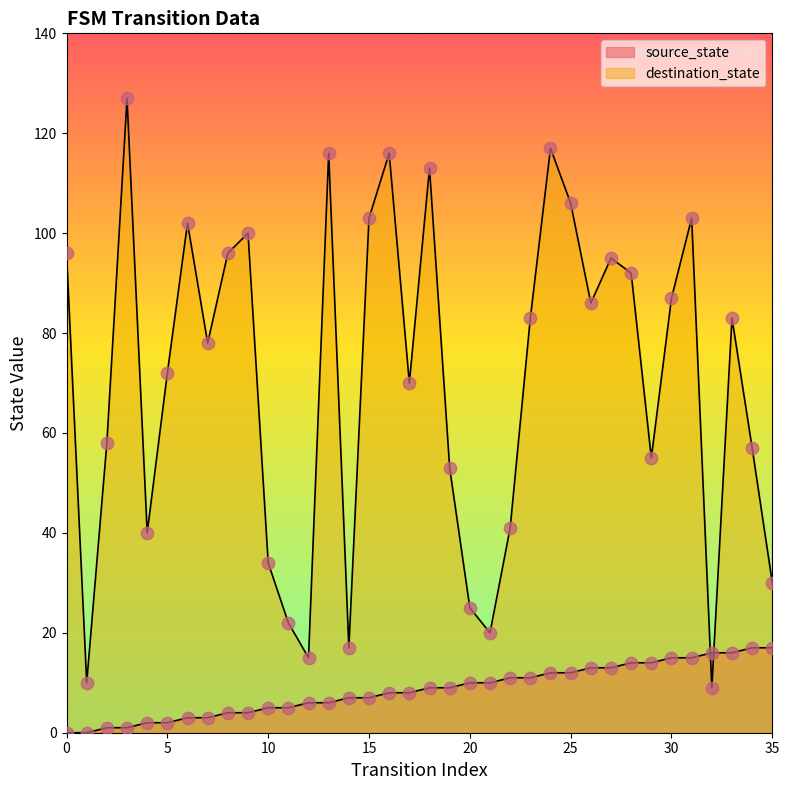

Which series contains the lowest Y value?

source_state